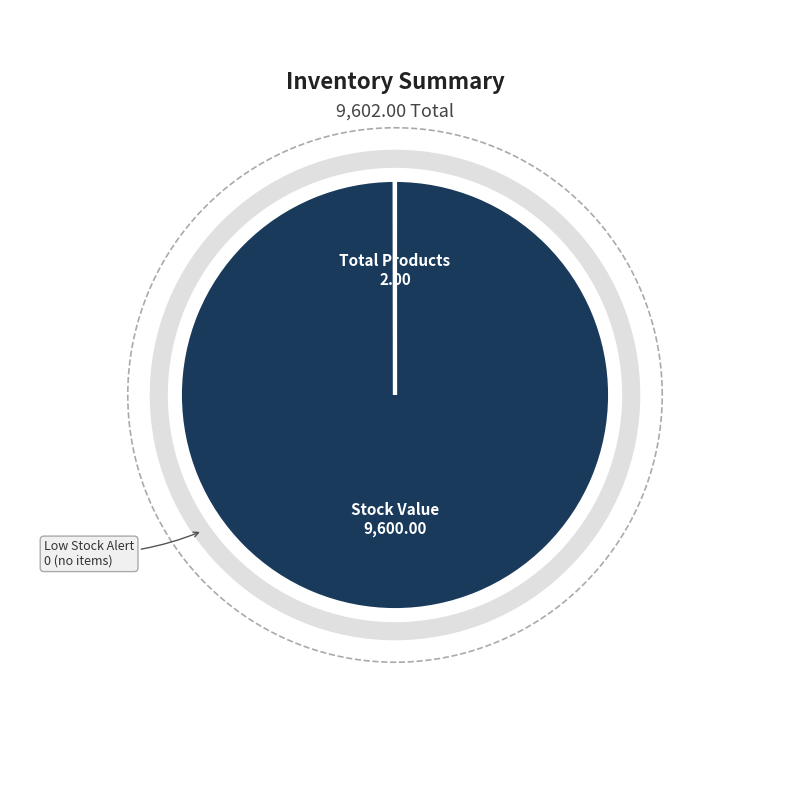

To the nearest percent, what is the combined percentage of Low Stock Alert and Stock Value?

100%